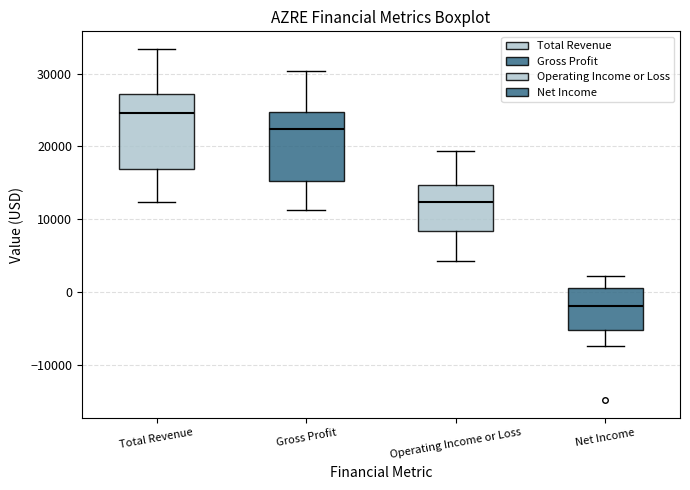

Where does the upper whisker of the box for Net Income end on the y-axis? The values are not printed on the chart, so give them approximately, as read against the axis.

2000